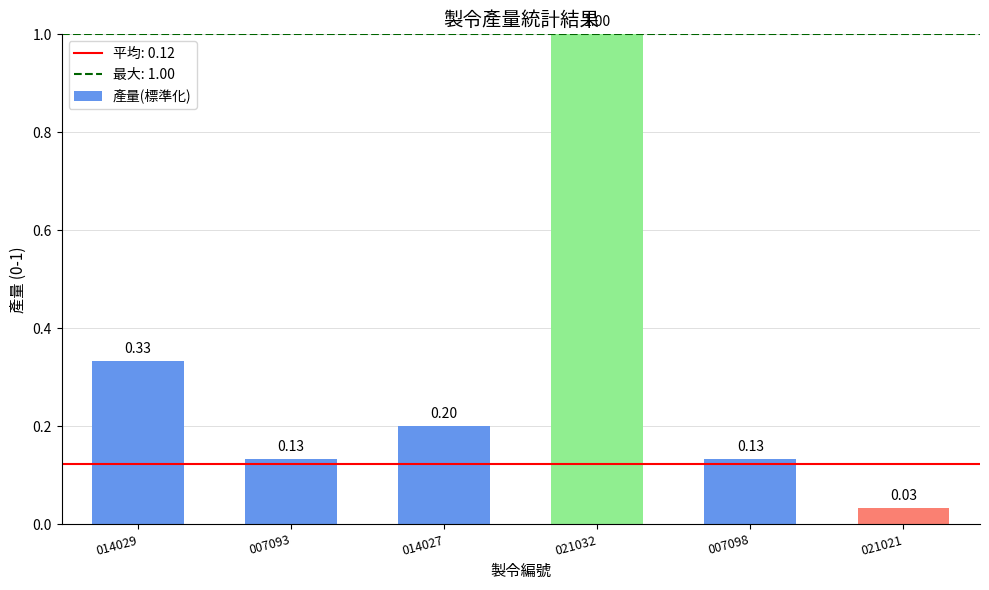

What is the difference between the values at 021032 and 007093?

0.9